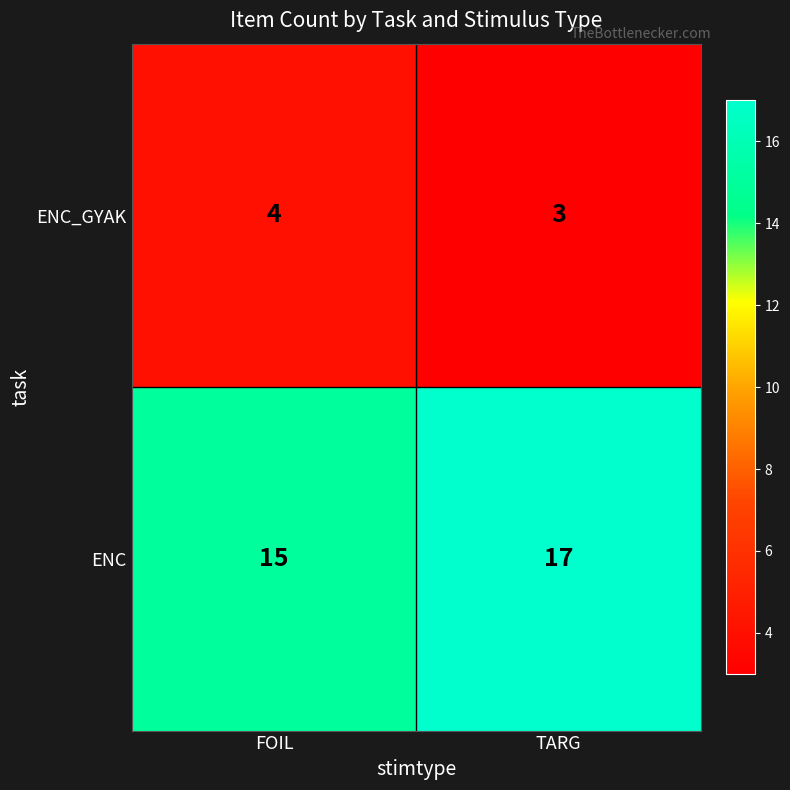

At which category does the chart reach its minimum across all series?

TARG